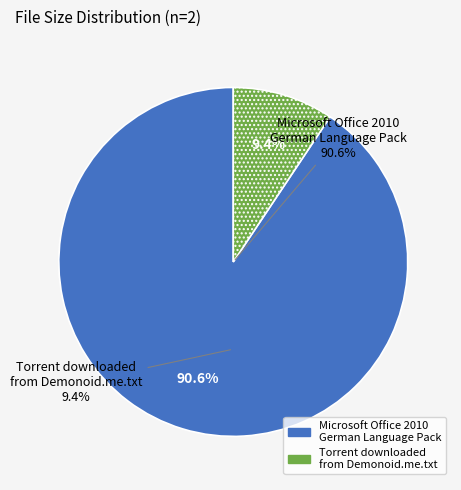

Is there any slice that represents more than half of the pie?

Yes